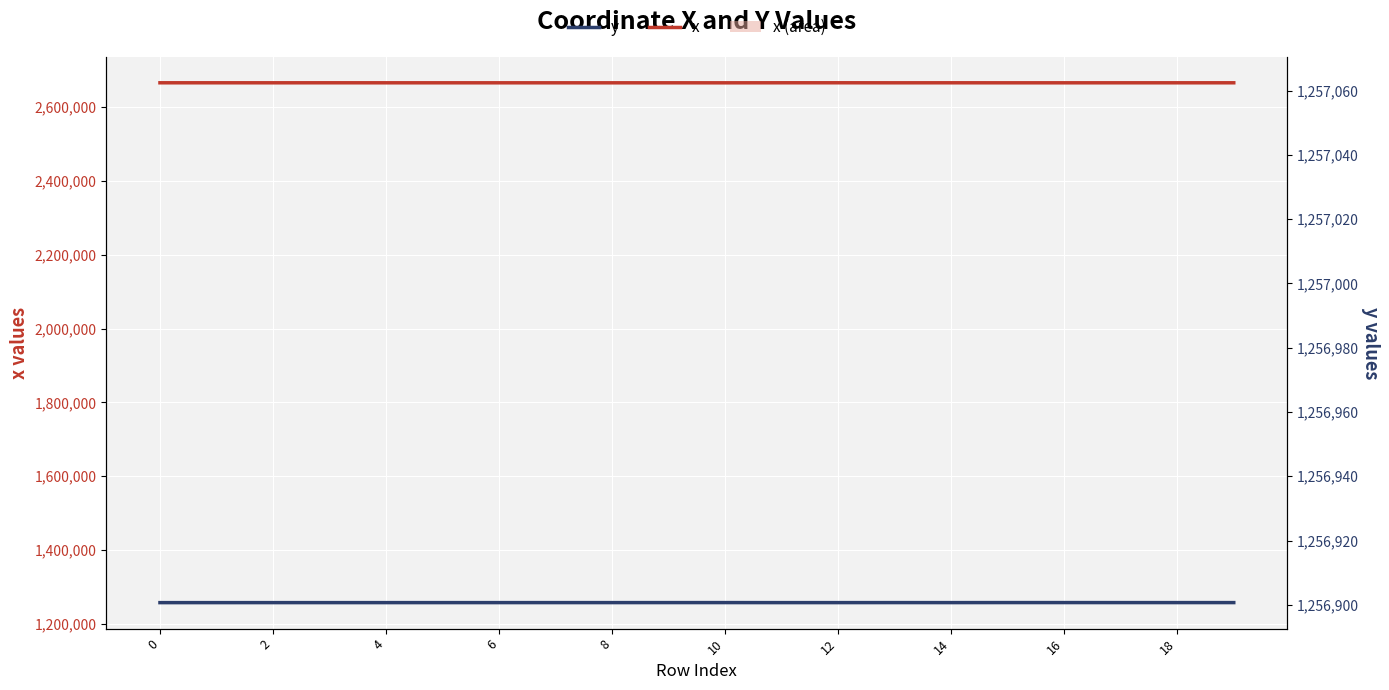

Is it true that y equals 2176856.1 at 0?

False